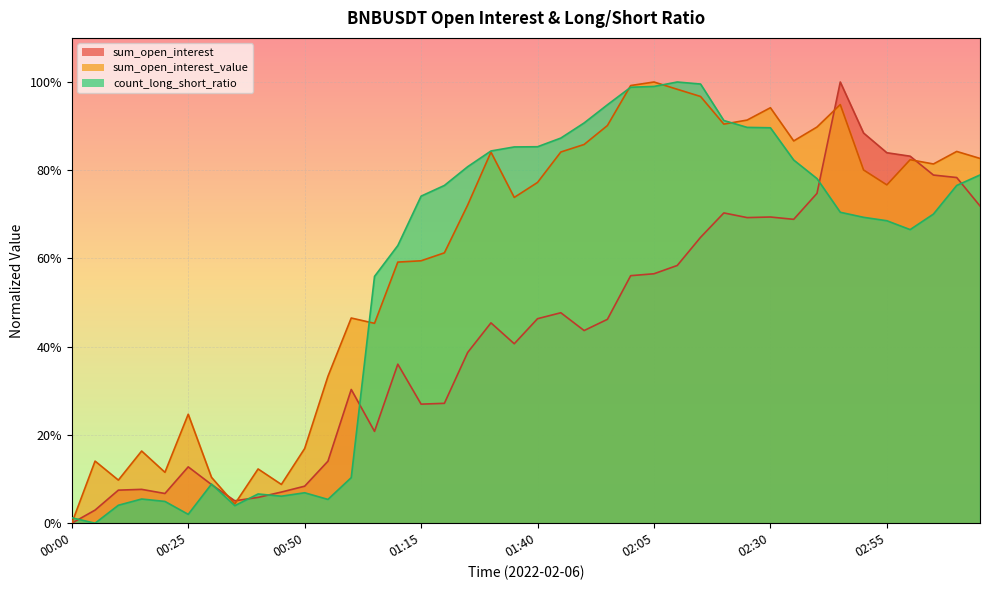

Does the chart display data point markers on the line(s)?

No